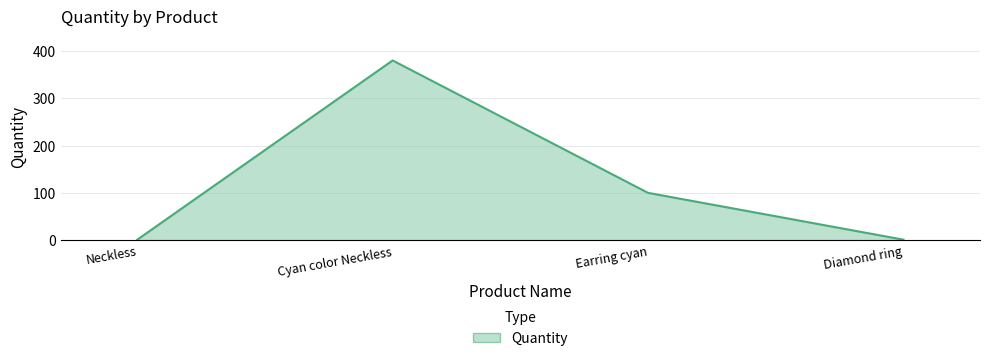

Approximately how many times larger is the value at Neckless compared to Diamond ring?

1.0